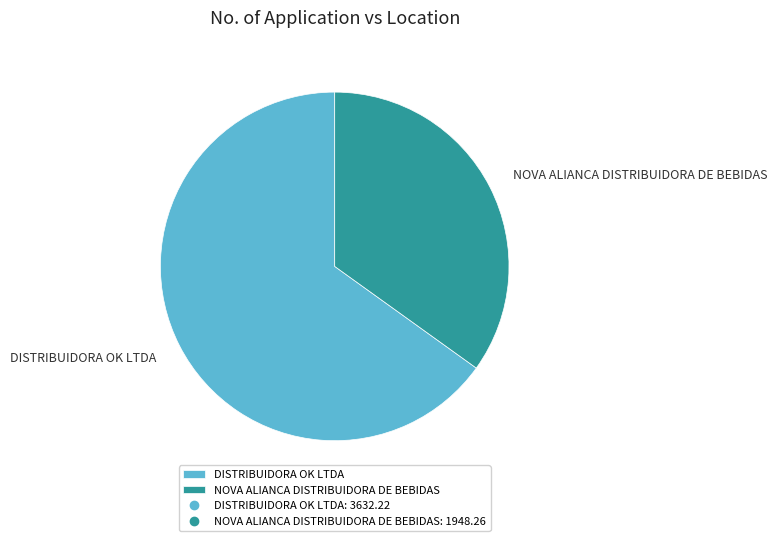

Combined, do DISTRIBUIDORA OK LTDA and NOVA ALIANCA DISTRIBUIDORA DE BEBIDAS account for over 50%?

Yes